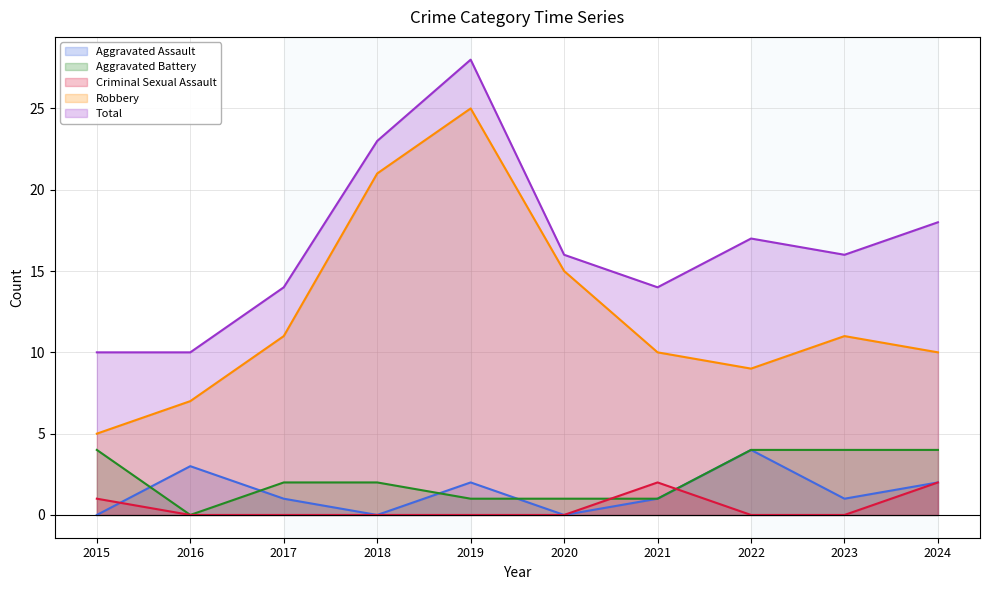

Rank the categories by Aggravated Assault value from lowest to highest.

2015, 2018, 2020, 2017, 2021, 2023, 2019, 2024, 2016, 2022